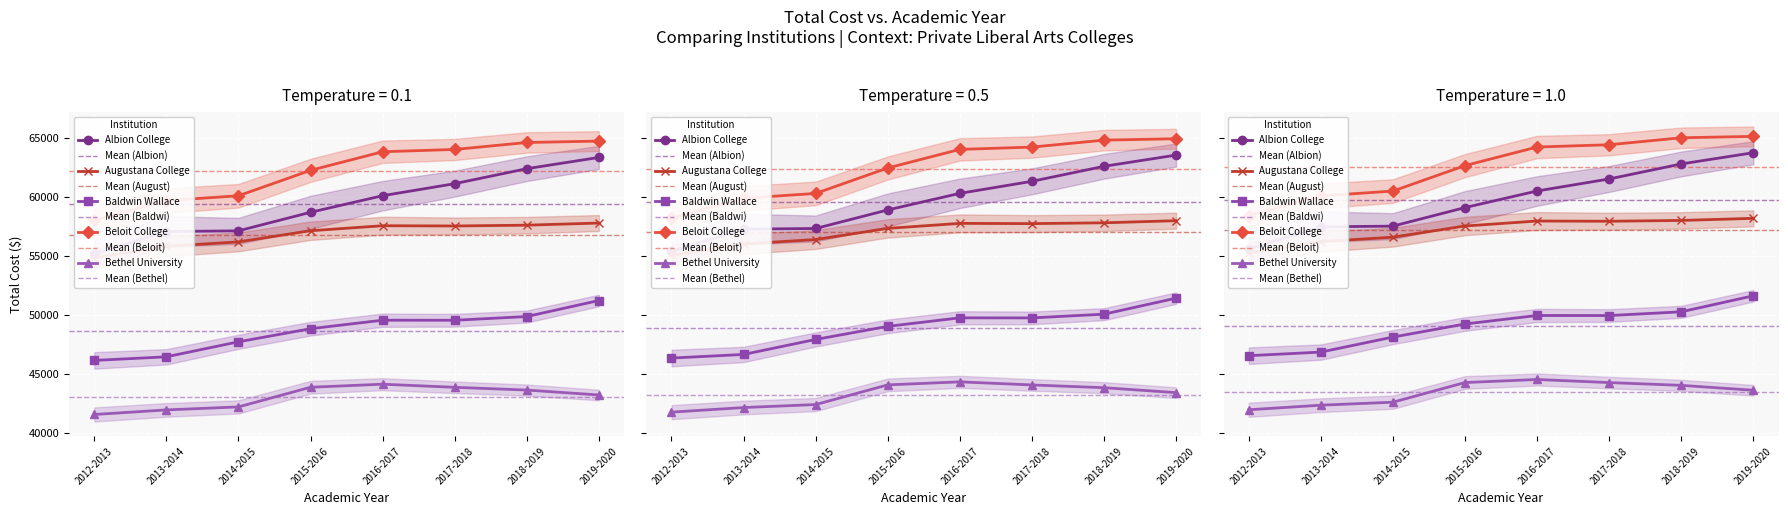

Is this an area chart (filled region under the line)?

No